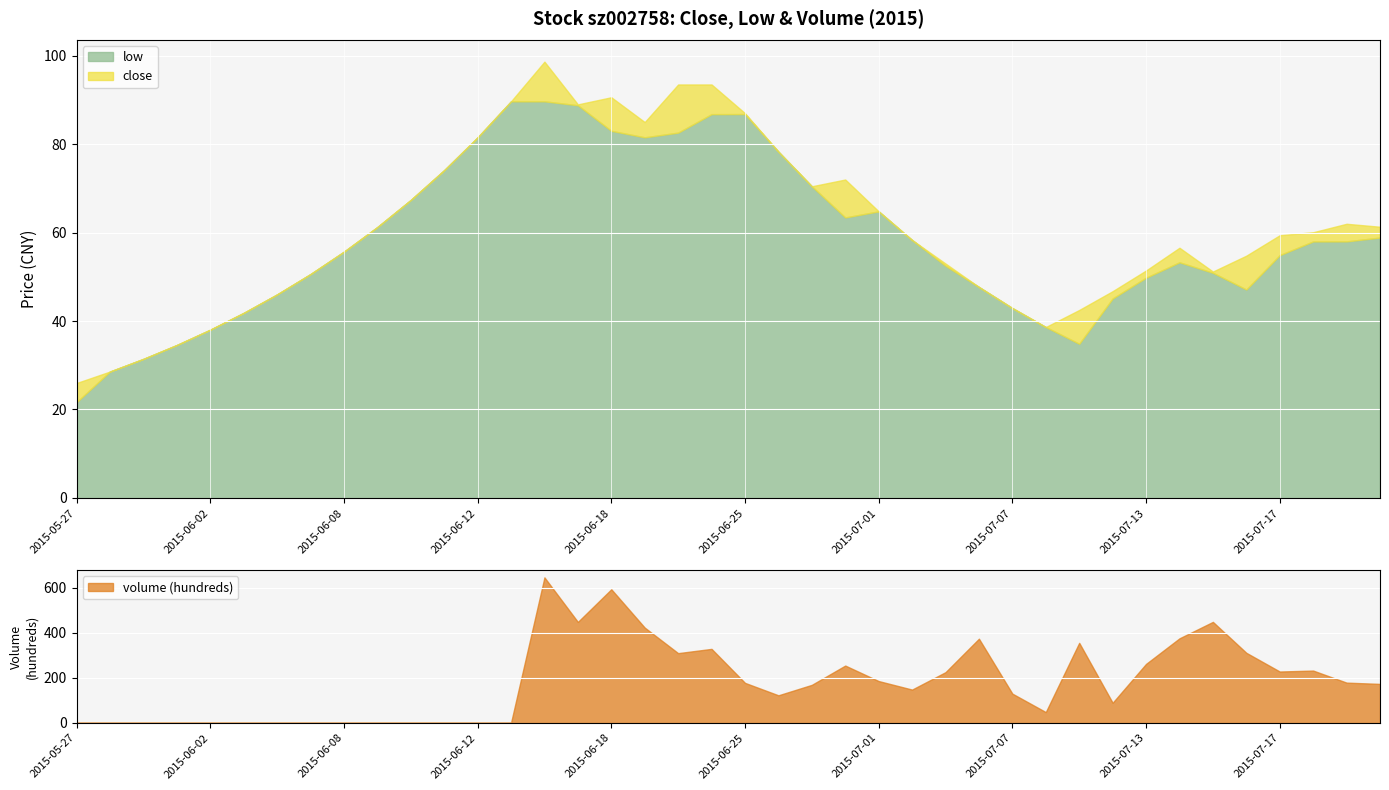

Where is the first local maximum for close?

2015-06-16